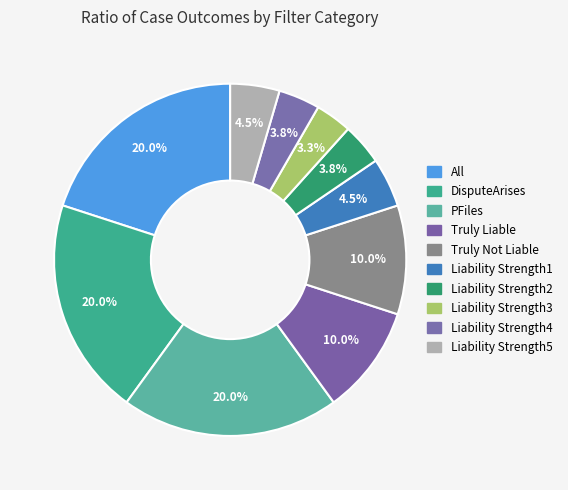

Is it true that Truly Not Liable is 1% of the pie?

False